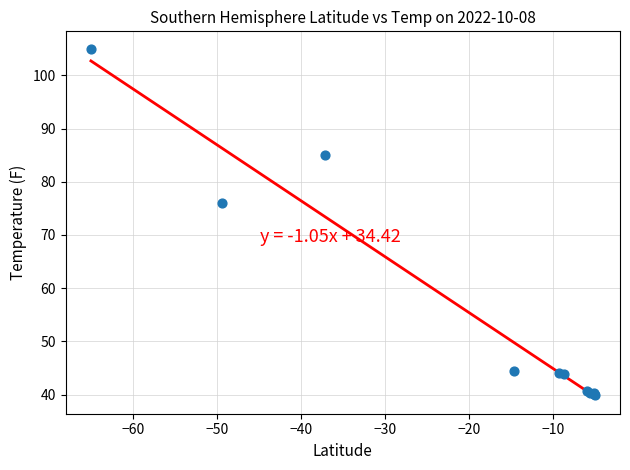

What Y value in the scatter plot is closest to 72?

76.0